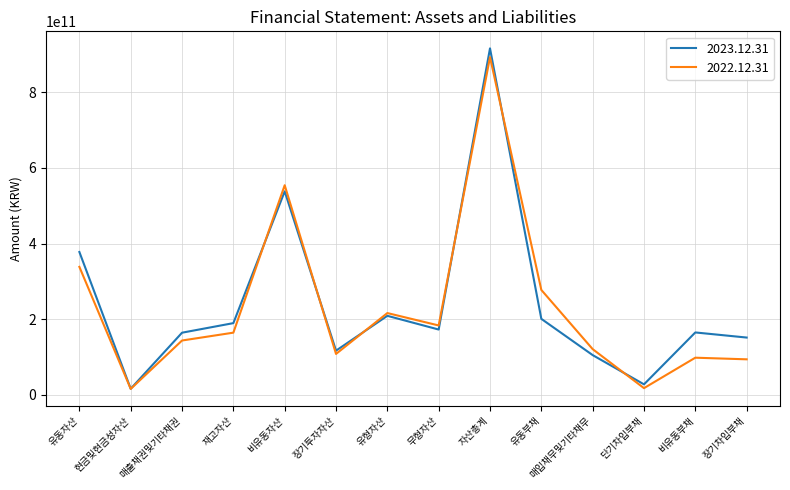

What is the difference between the maximum and second lowest values in the 2023.12.31 series?

887400503502